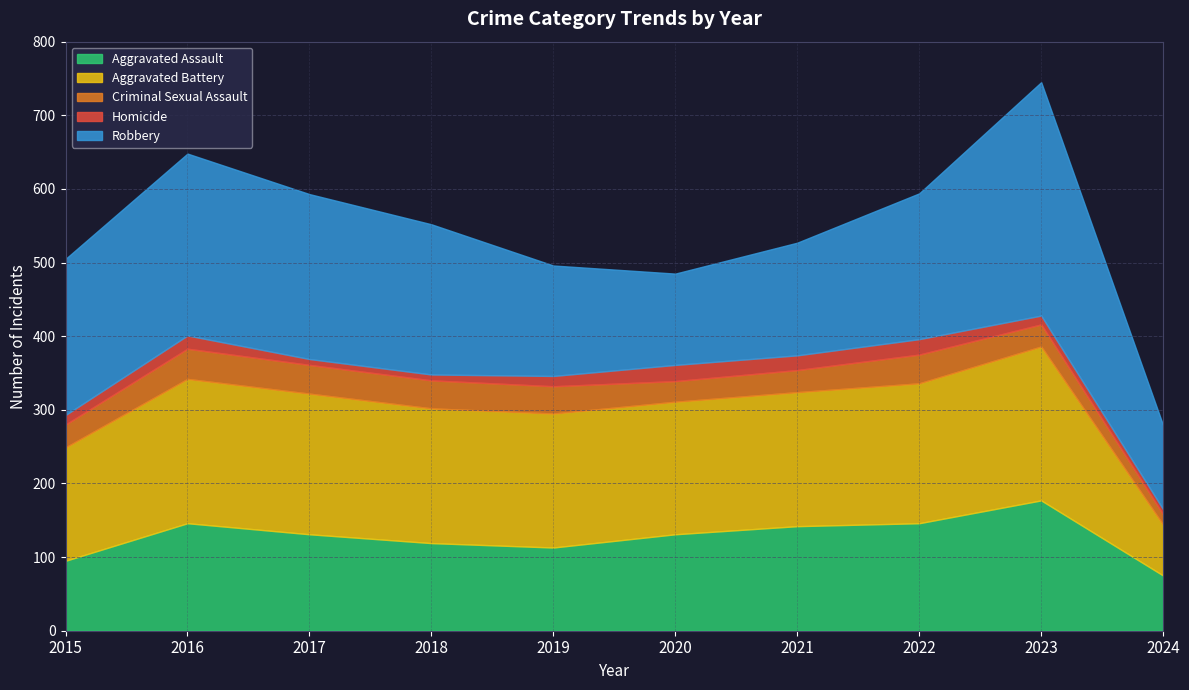

Reading left to right, list all the values displayed in this chart.

Aggravated Assault: 95	146	131	119	113	131	142	146	177	75
Aggravated Battery: 154	196	191	183	182	180	182	190	209	69
Criminal Sexual Assault: 31	41	39	38	37	28	30	39	30	14
Homicide: 13	18	8	8	14	22	20	21	12	7
Robbery: 212	247	224	204	150	124	153	198	317	114